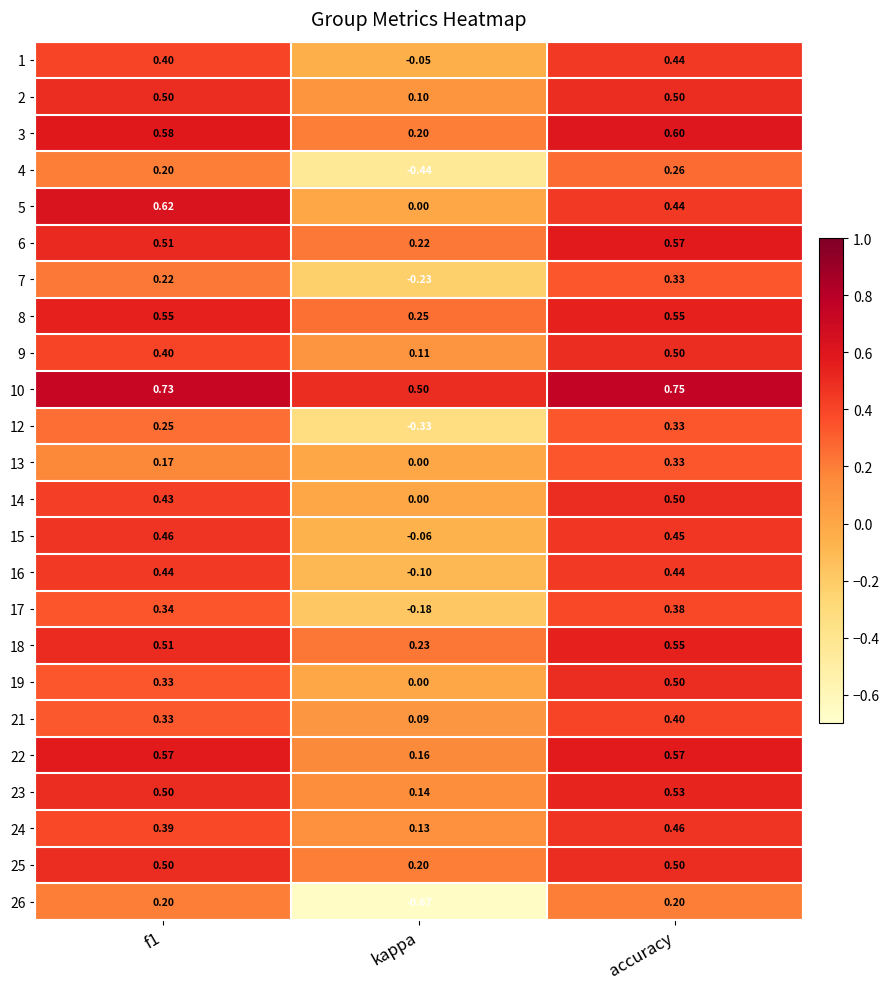

Which series has the widest spread of values?

26